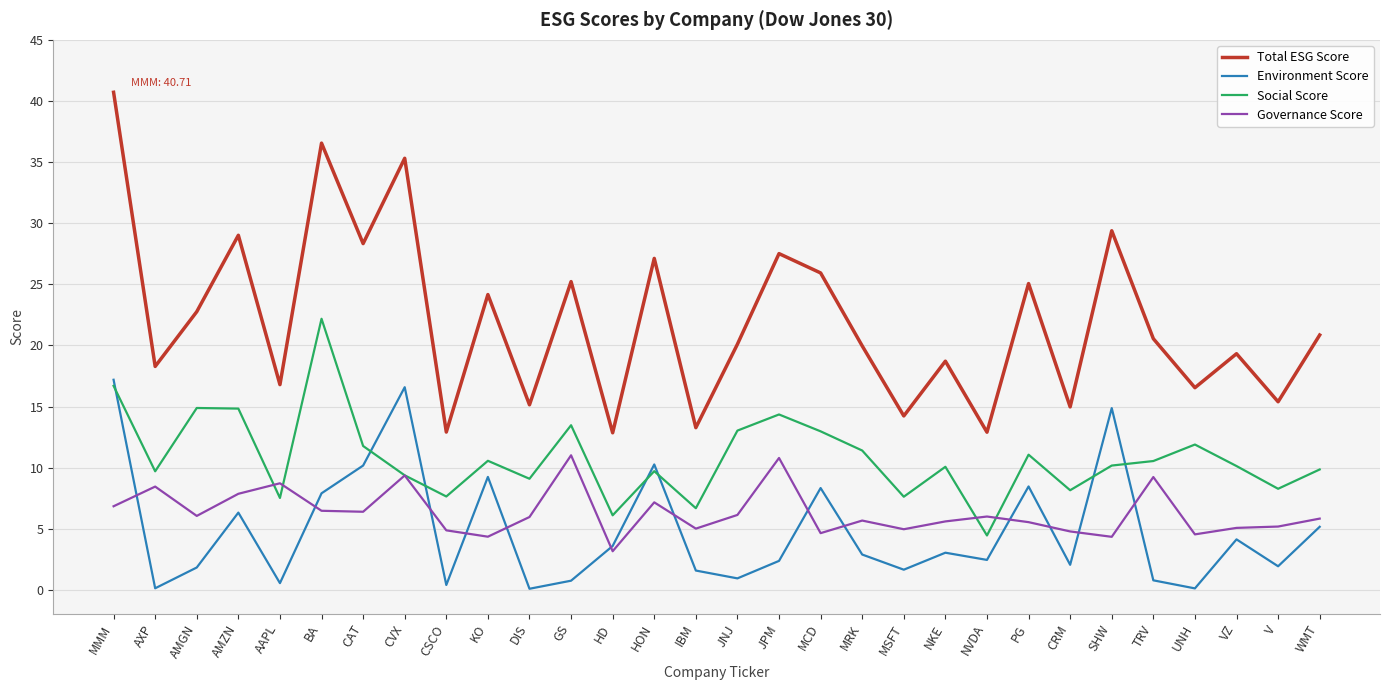

Between BA and V, which series saw the biggest shift?

Total ESG Score